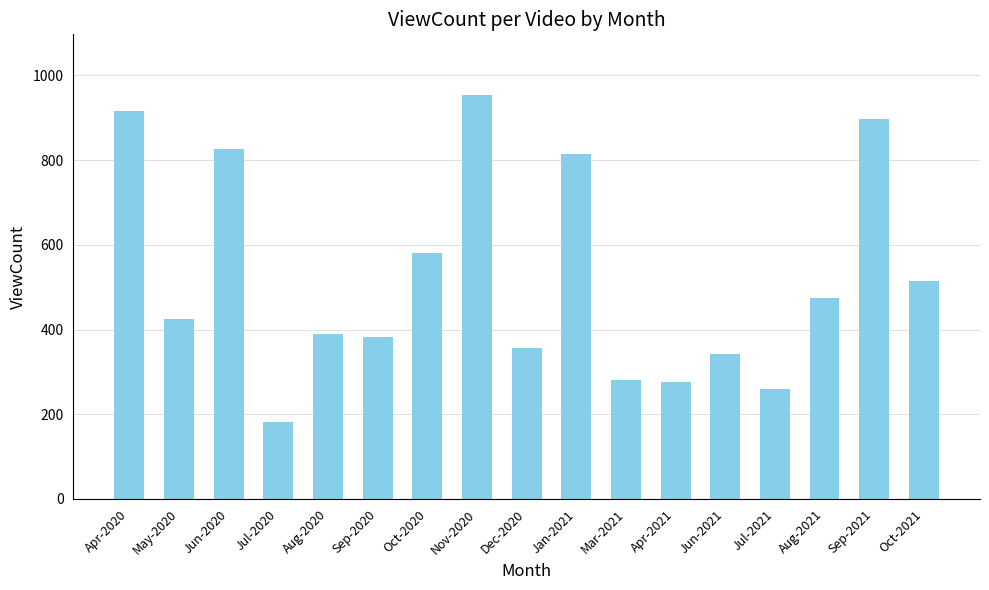

The value at May-2020 is 425. True or false?

True